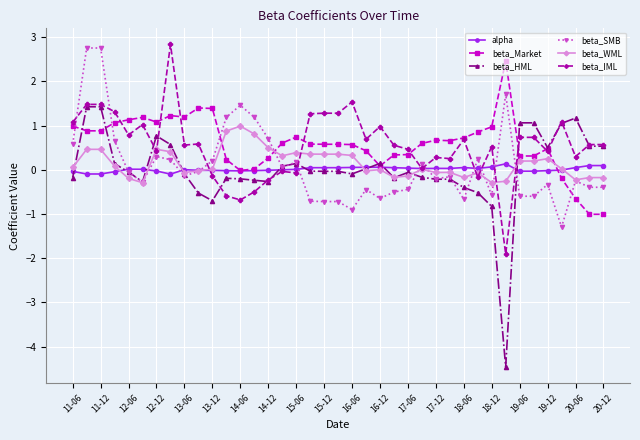

What is the value of the beta_Market point at the 1st from the left?

1.0